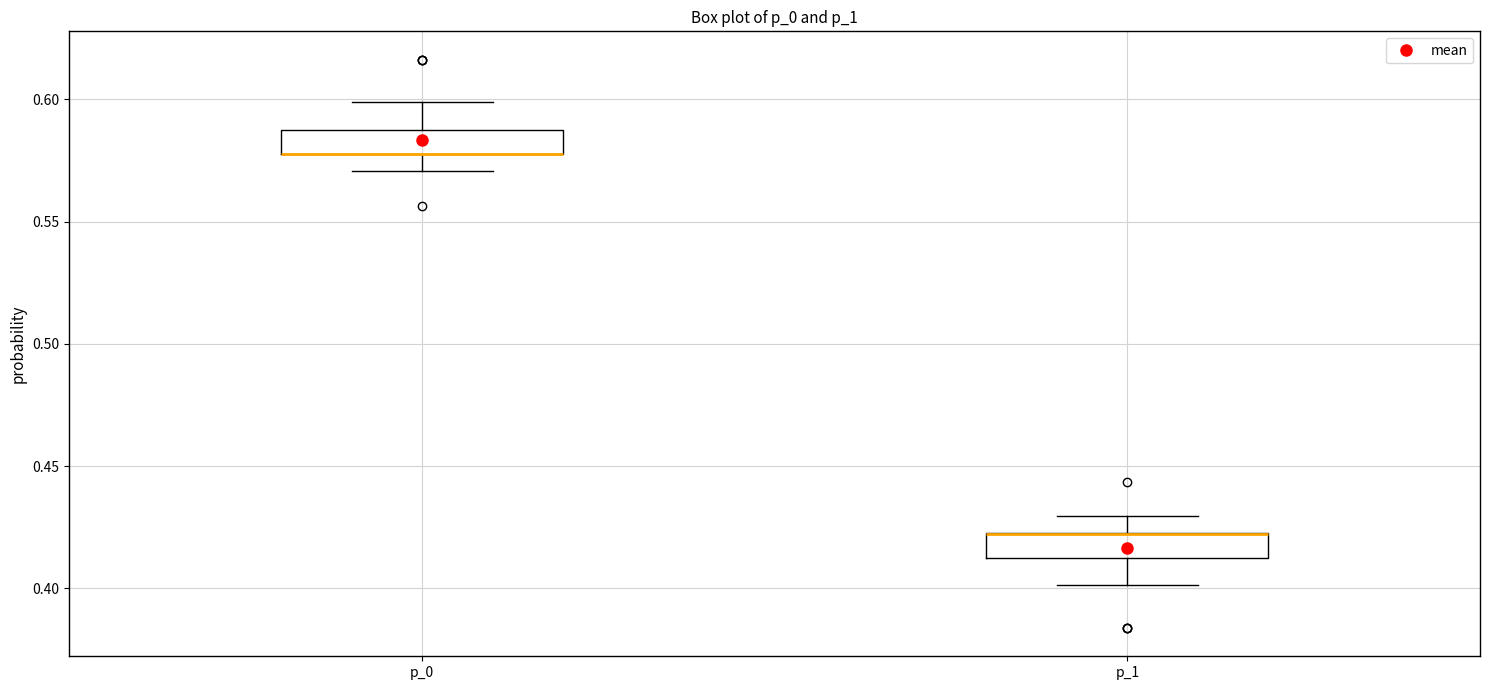

Where does the upper whisker of the box for p_1 end on the y-axis? The values are not printed on the chart, so give them approximately, as read against the axis.

0.430